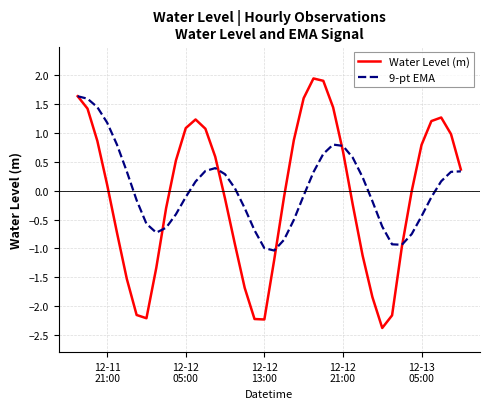

What is the minimum value shown in the chart?

-2.4